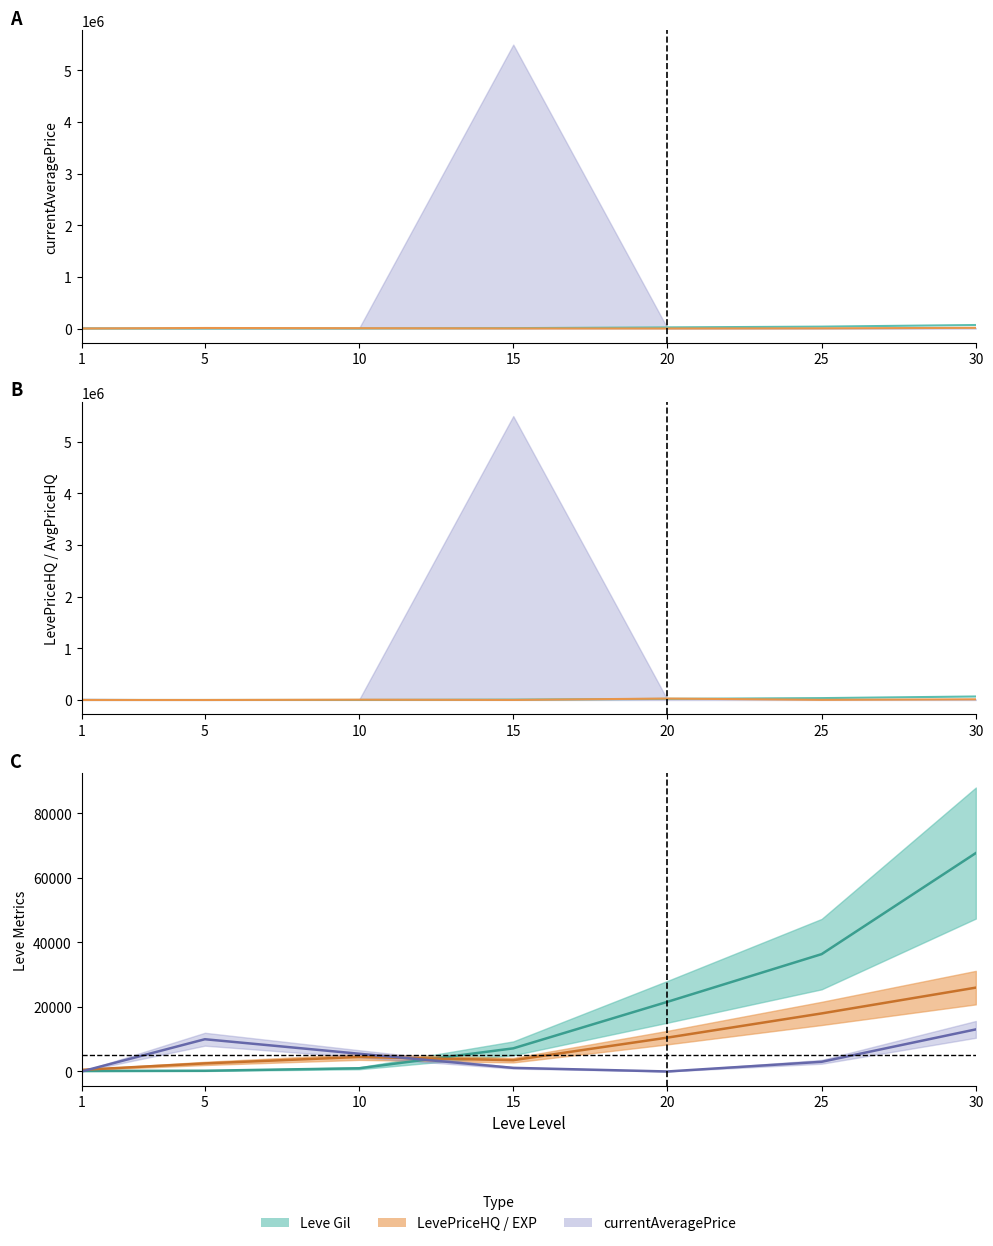

Which category has the highest value in the Leve Gil series?

30